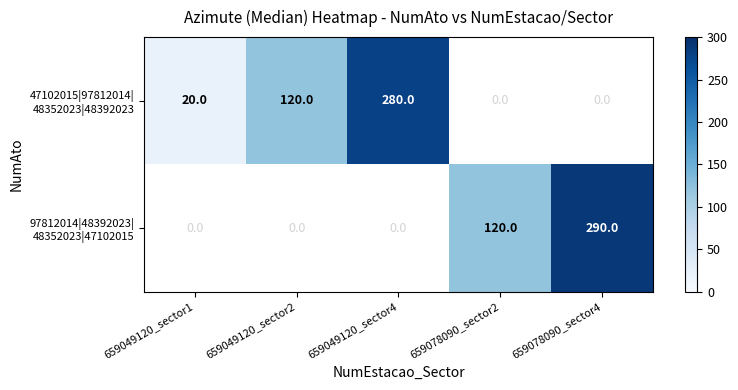

How many categories are shown in the chart?

5